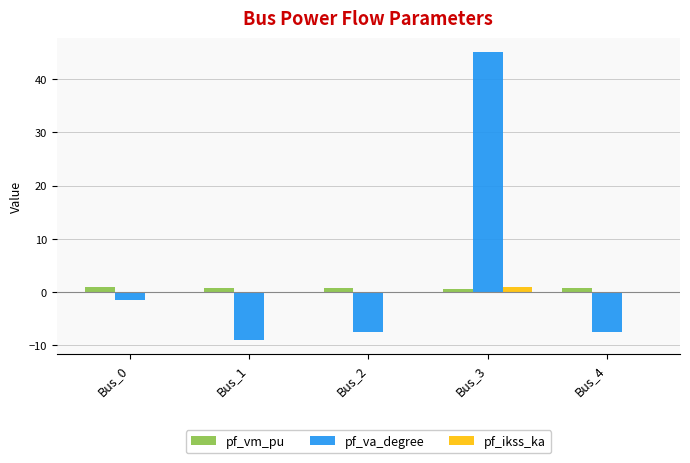

Is it true that pf_vm_pu equals 0.6 at Bus_3?

True